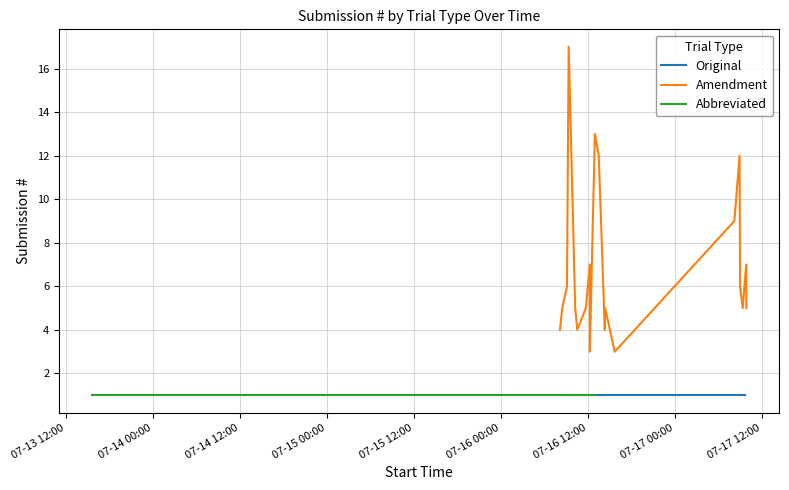

Which category has the highest value in the Amendment series?

2018-07-16 09:21